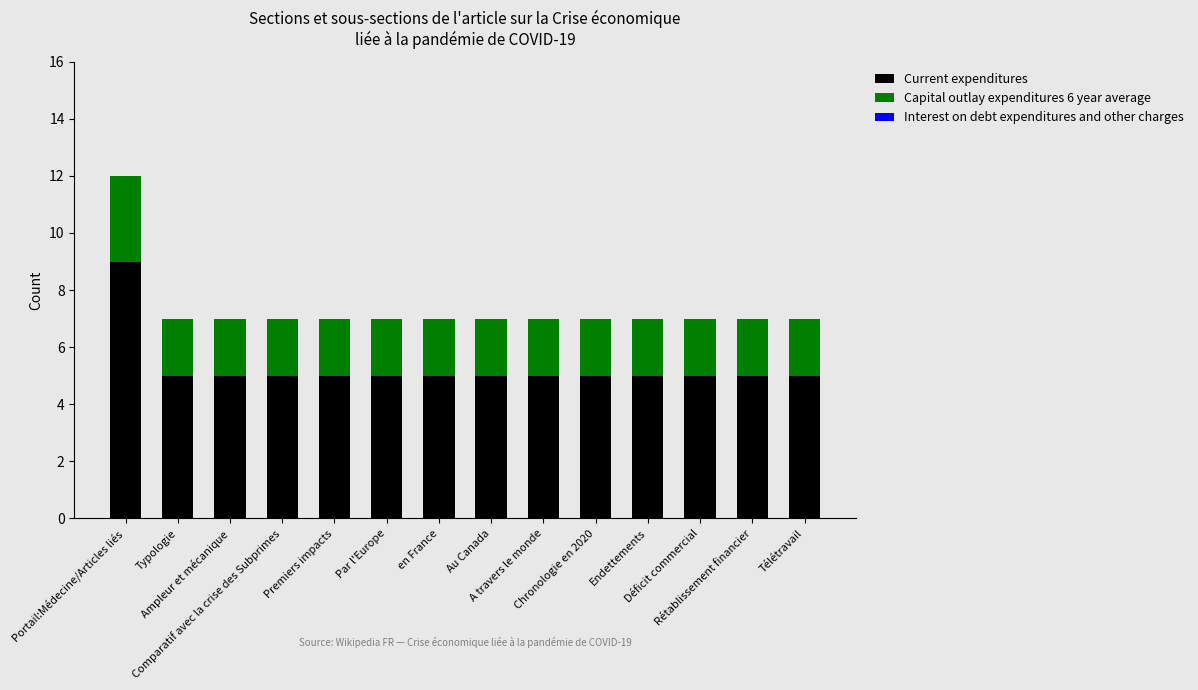

What is the lowest value of the Current expenditures series?

5